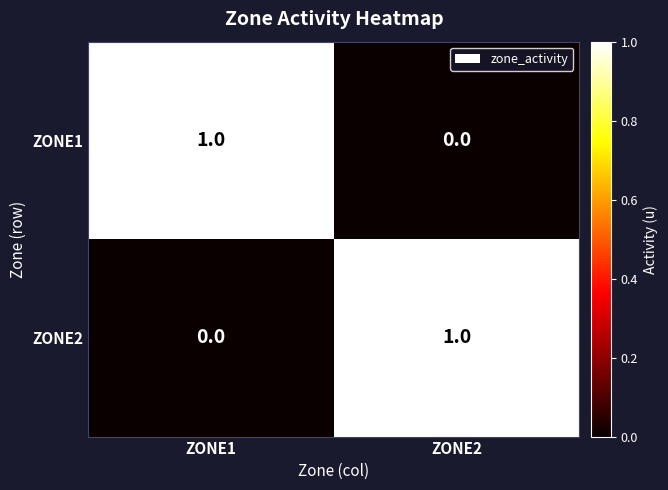

Where is ZONE1 nearest to the value 0?

ZONE2